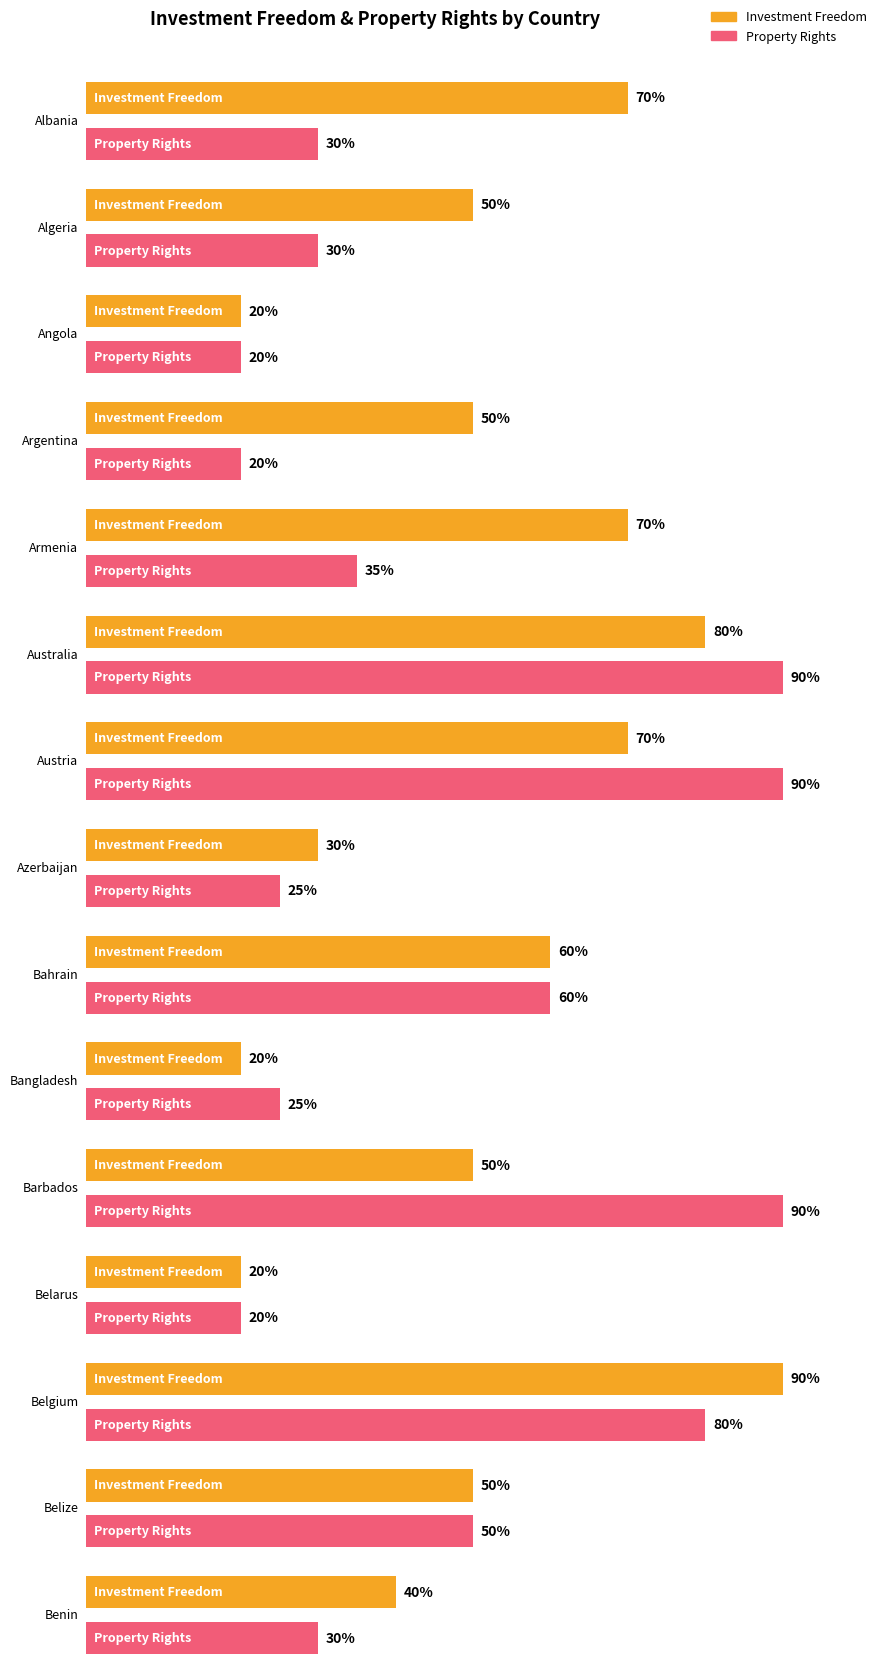

What is the label of the 13th bar from the right?

Azerbaijan